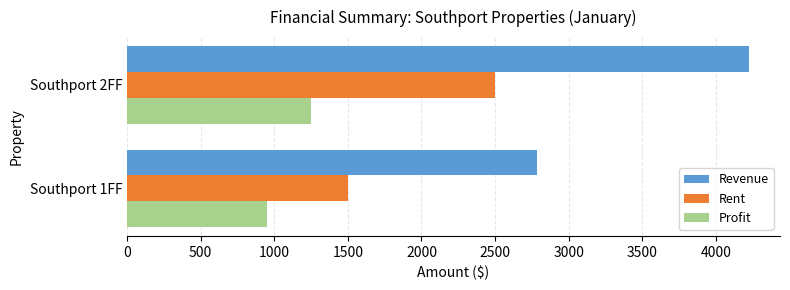

What is the spread (max minus min) of values at Southport 1FF?

1833.5